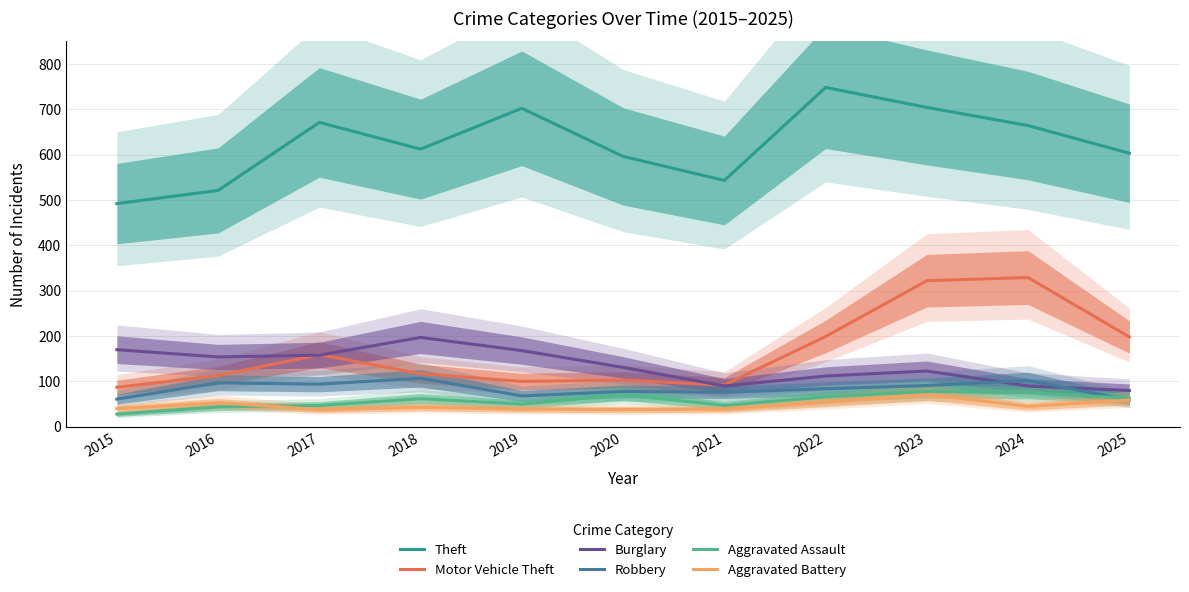

Which series has the largest total across all categories?

Theft